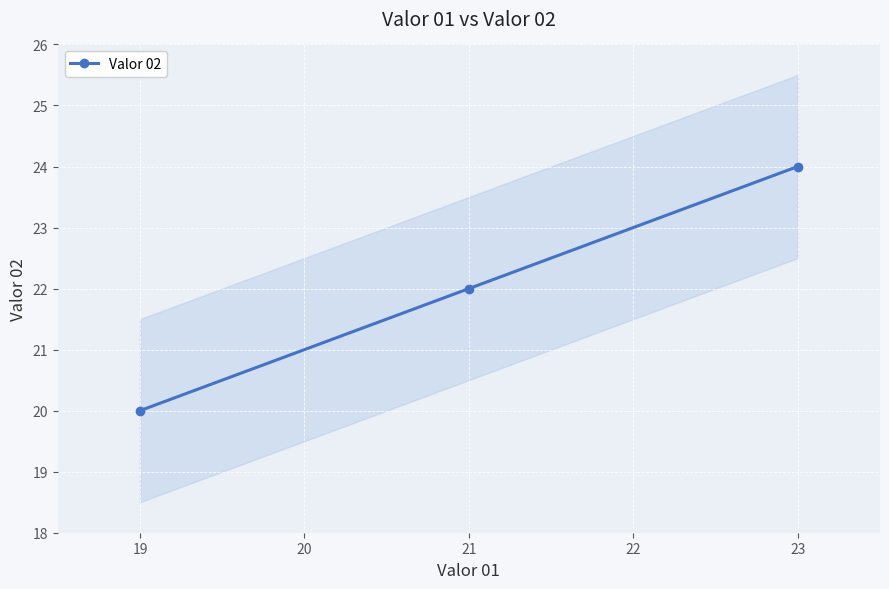

What is the average value?

22